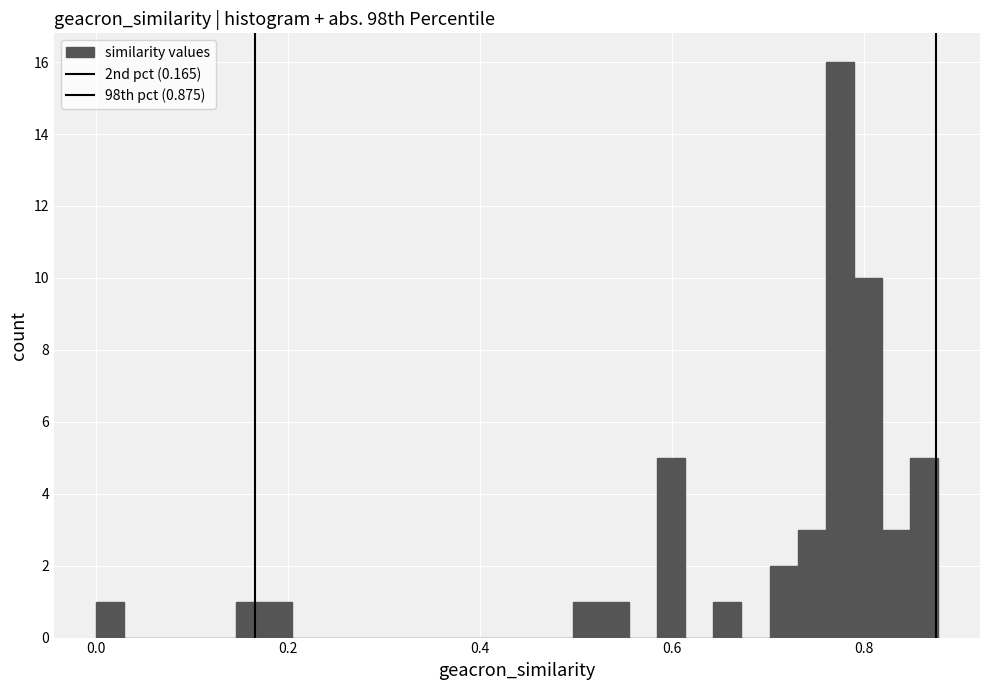

Read against the x-axis, roughly where is the centre of the tallest bar?

0.78